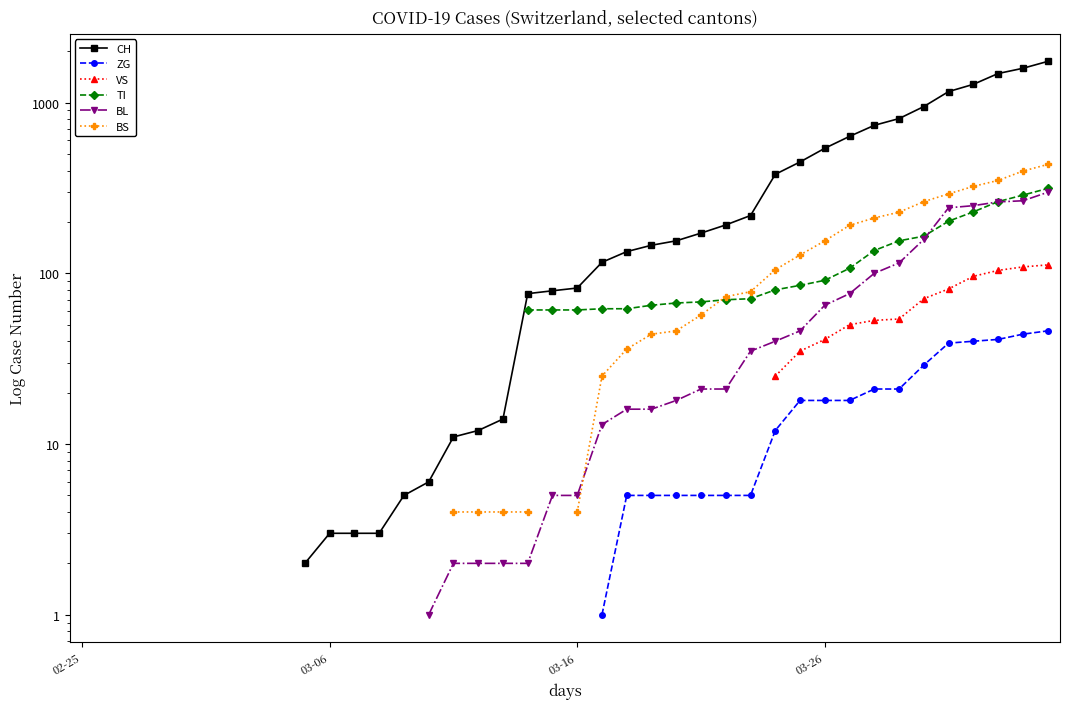

True or false: TI and CH cross at least once.

False